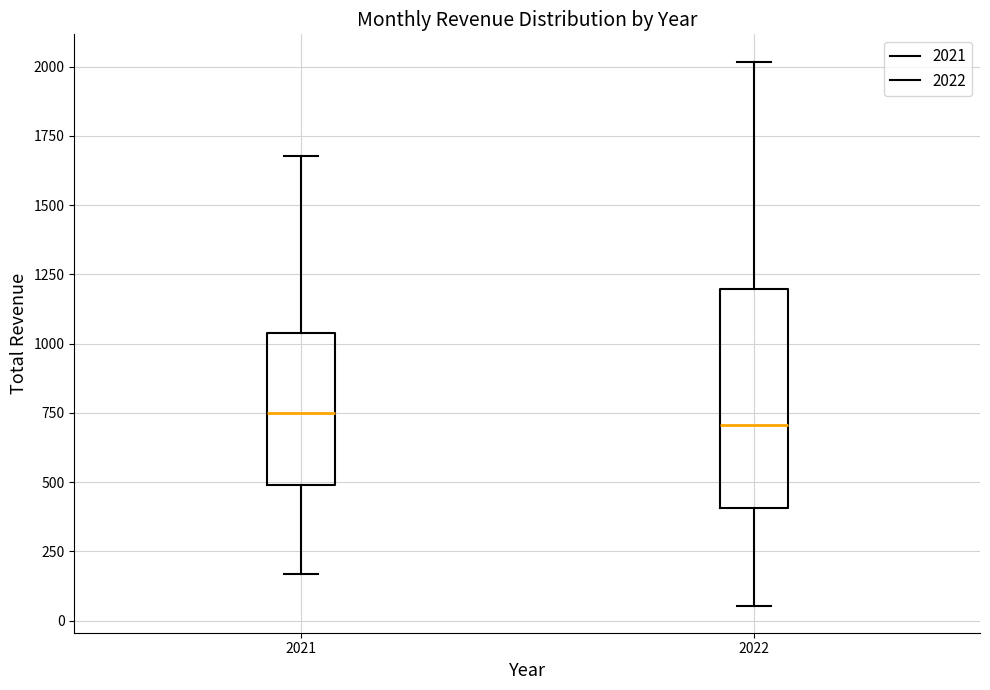

Comparing the boxes themselves (not the whiskers), which one is the tallest?

2022